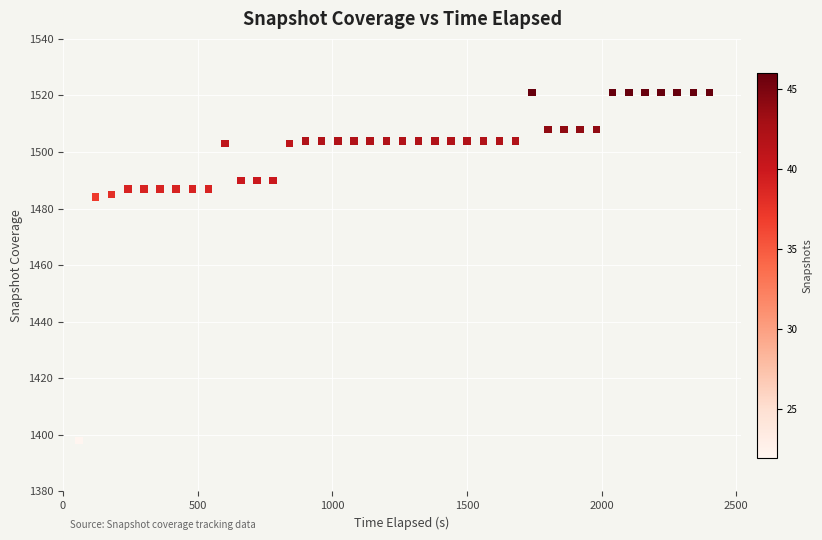

What is the range of Y values (max minus min)?

123